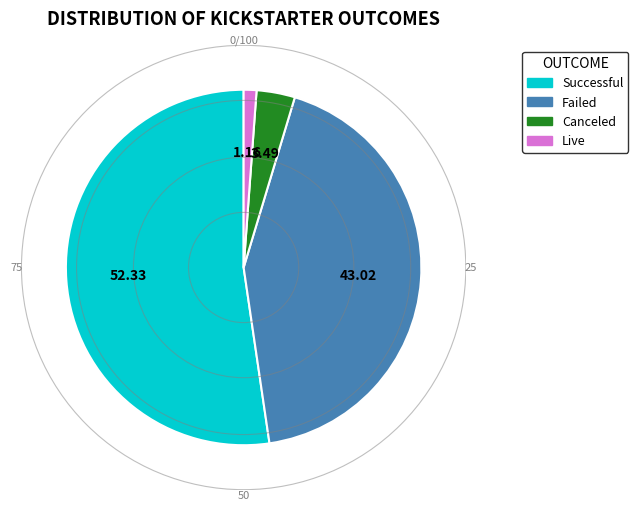

Is there any slice that represents more than half of the pie?

Yes